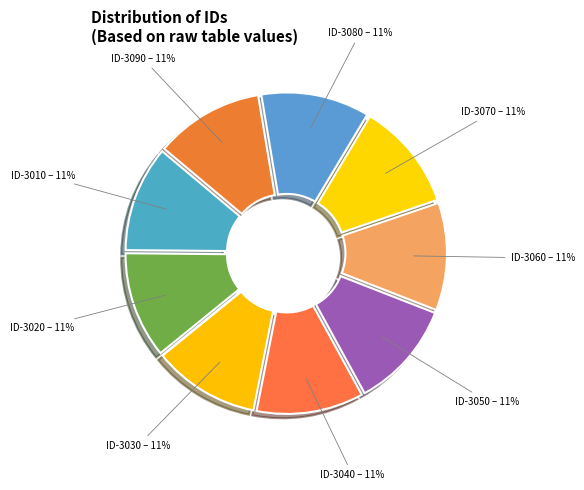

True or false: ID-3070 accounts for 1% of the total.

False